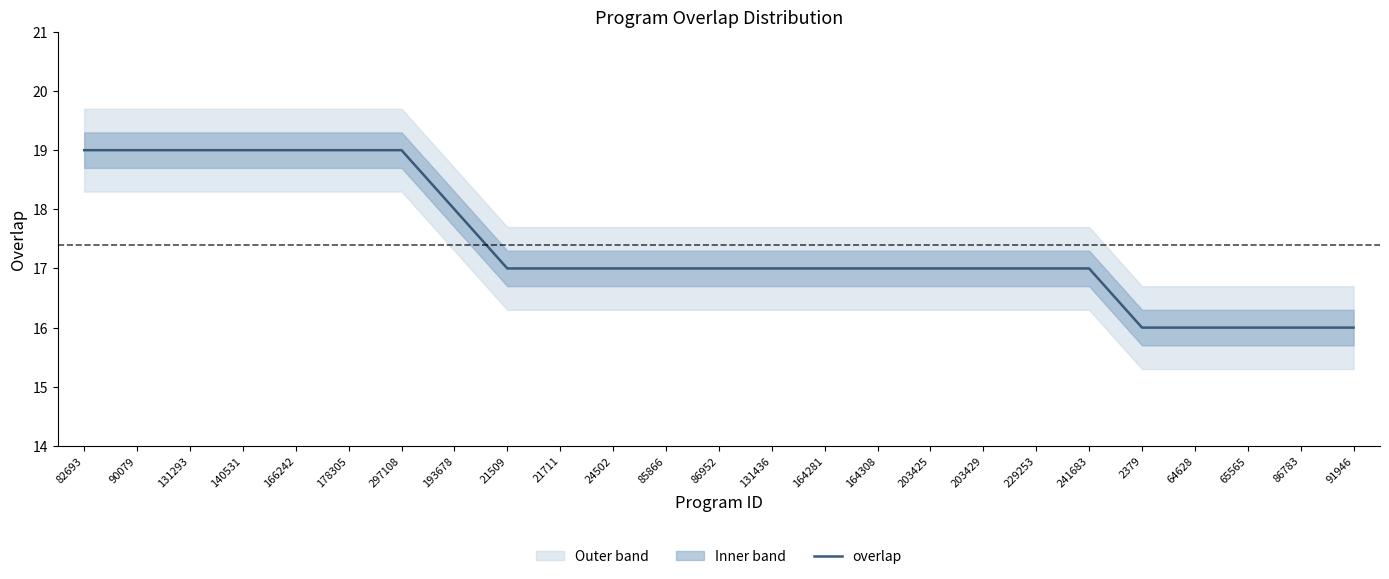

What is the label of the 24th point from the left?

86783